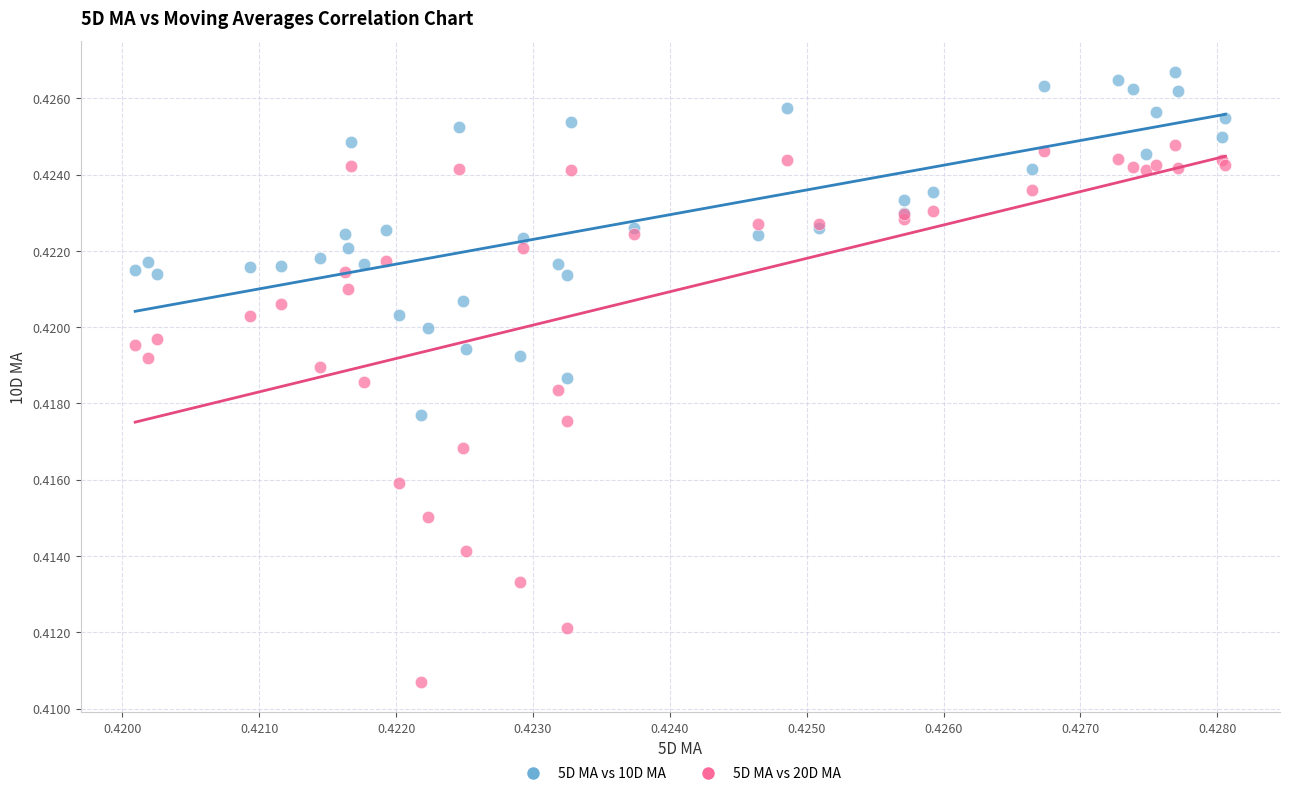

Which series has the widest spread of Y values?

5D MA vs 20D MA